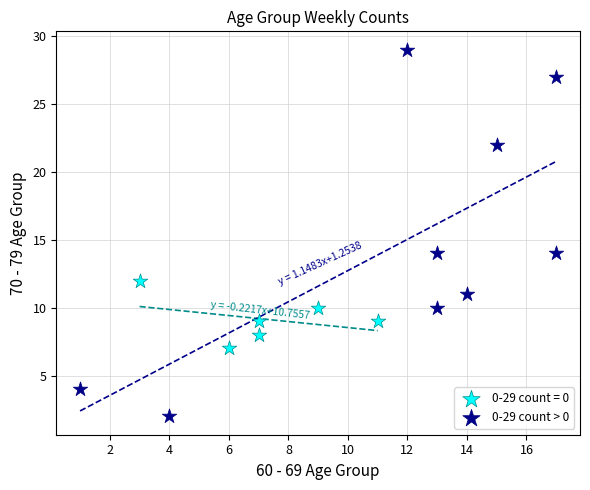

Which series has the widest spread of Y values?

0-29 count > 0